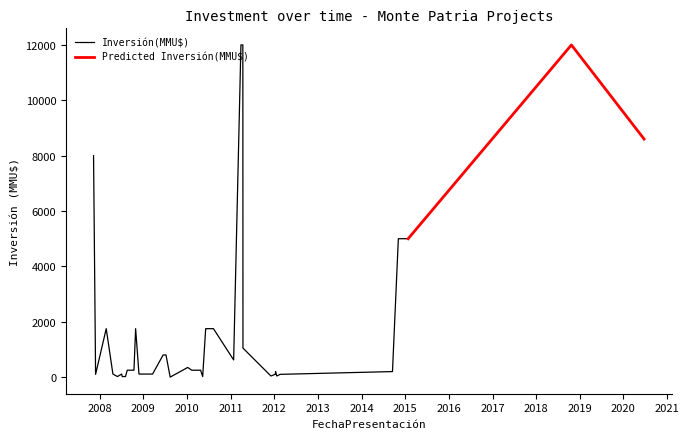

How many points are higher than both their immediate neighbors (excluding endpoints)?

6